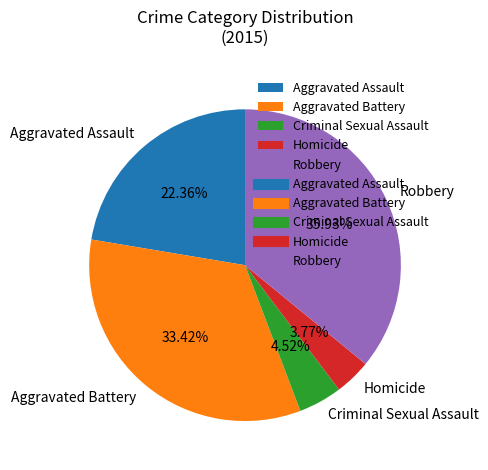

Approximately how many times larger is the value at Aggravated Battery compared to Robbery?

0.9